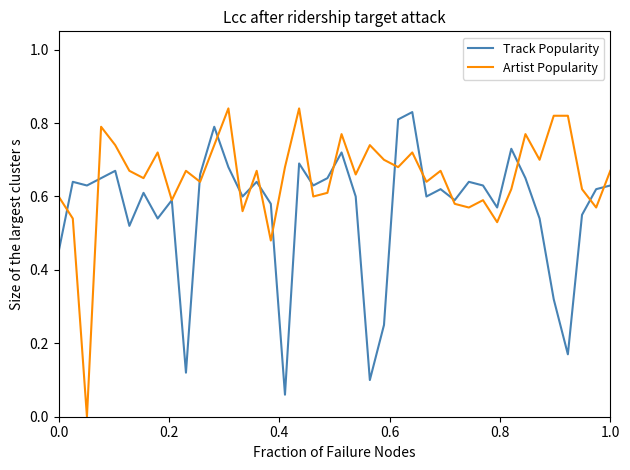

Which series has the largest total across all categories?

Artist Popularity